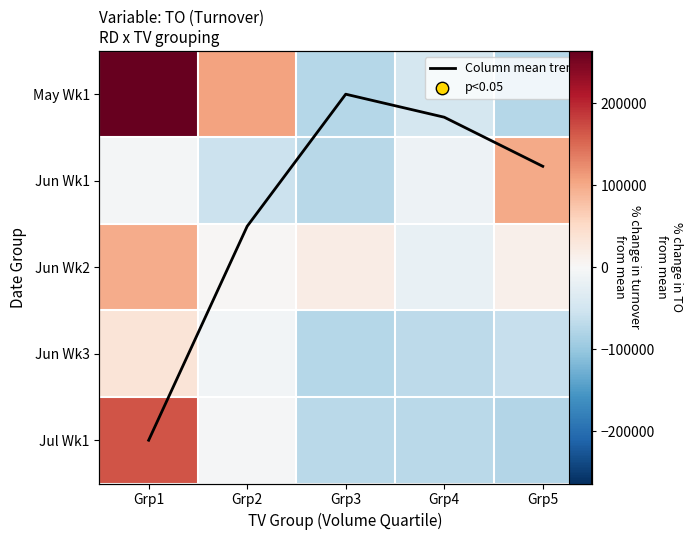

How many values in the May Wk1 series are below -45838?

3